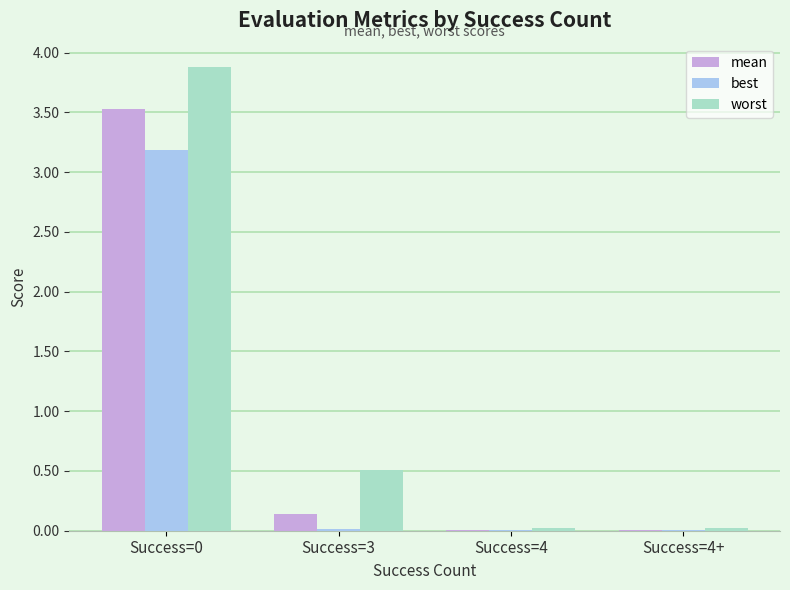

The best series shows 0.0 at Success=4+. True or false?

True